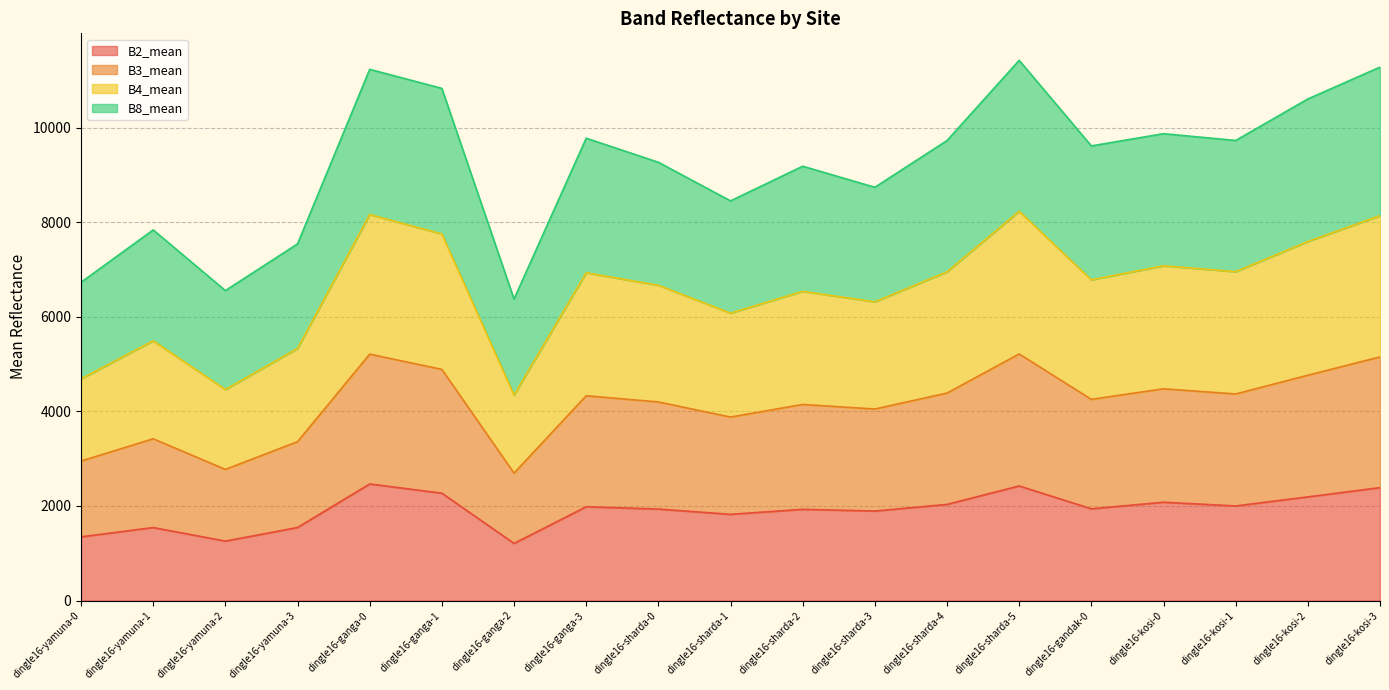

Between dingle16-yamuna-2 and dingle16-kosi-1, which series saw the biggest shift?

B4_mean